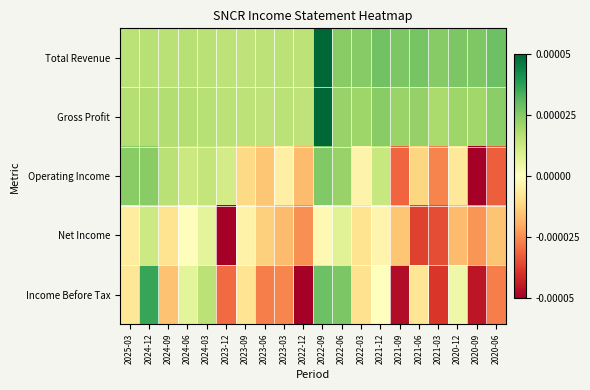

Rank the series at 2020-06 from highest to lowest value.

Total Revenue, Gross Profit, Net Income, Income Before Tax, Operating Income